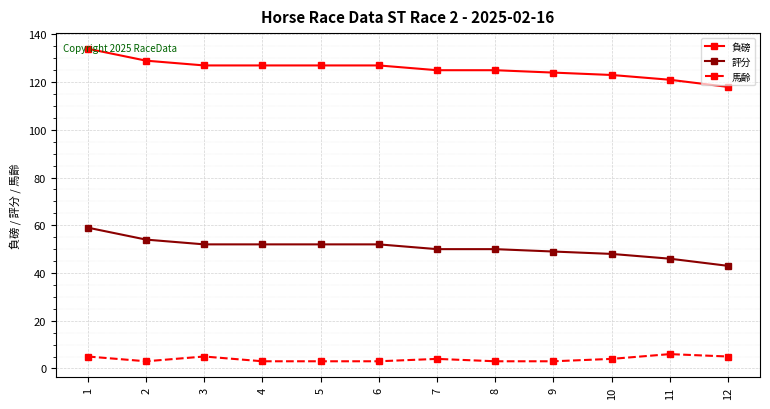

What is the difference between the highest and lowest values at 10?

119